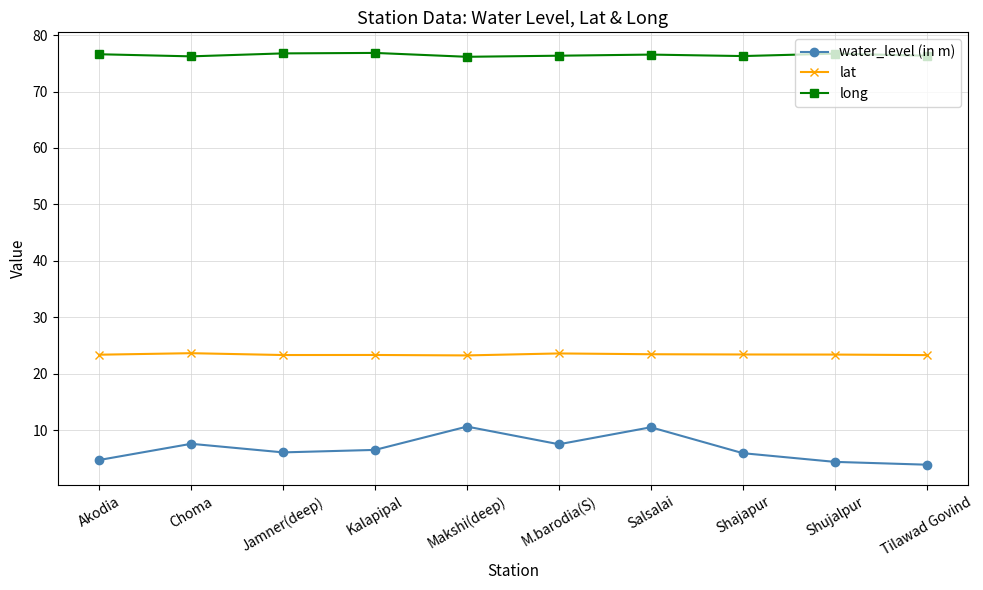

What is the spread (max minus min) of values at Shajapur?

70.3